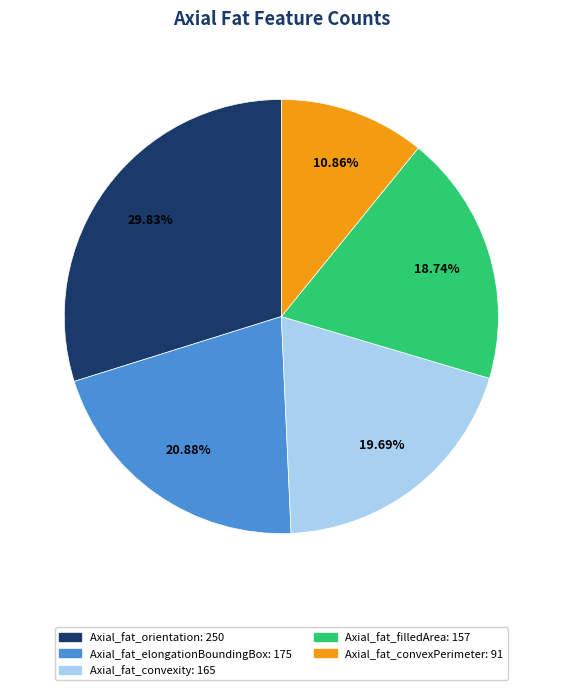

Rank the categories by value from highest to lowest.

Axial_fat_orientation, Axial_fat_elongationBoundingBox, Axial_fat_convexity, Axial_fat_filledArea, Axial_fat_convexPerimeter